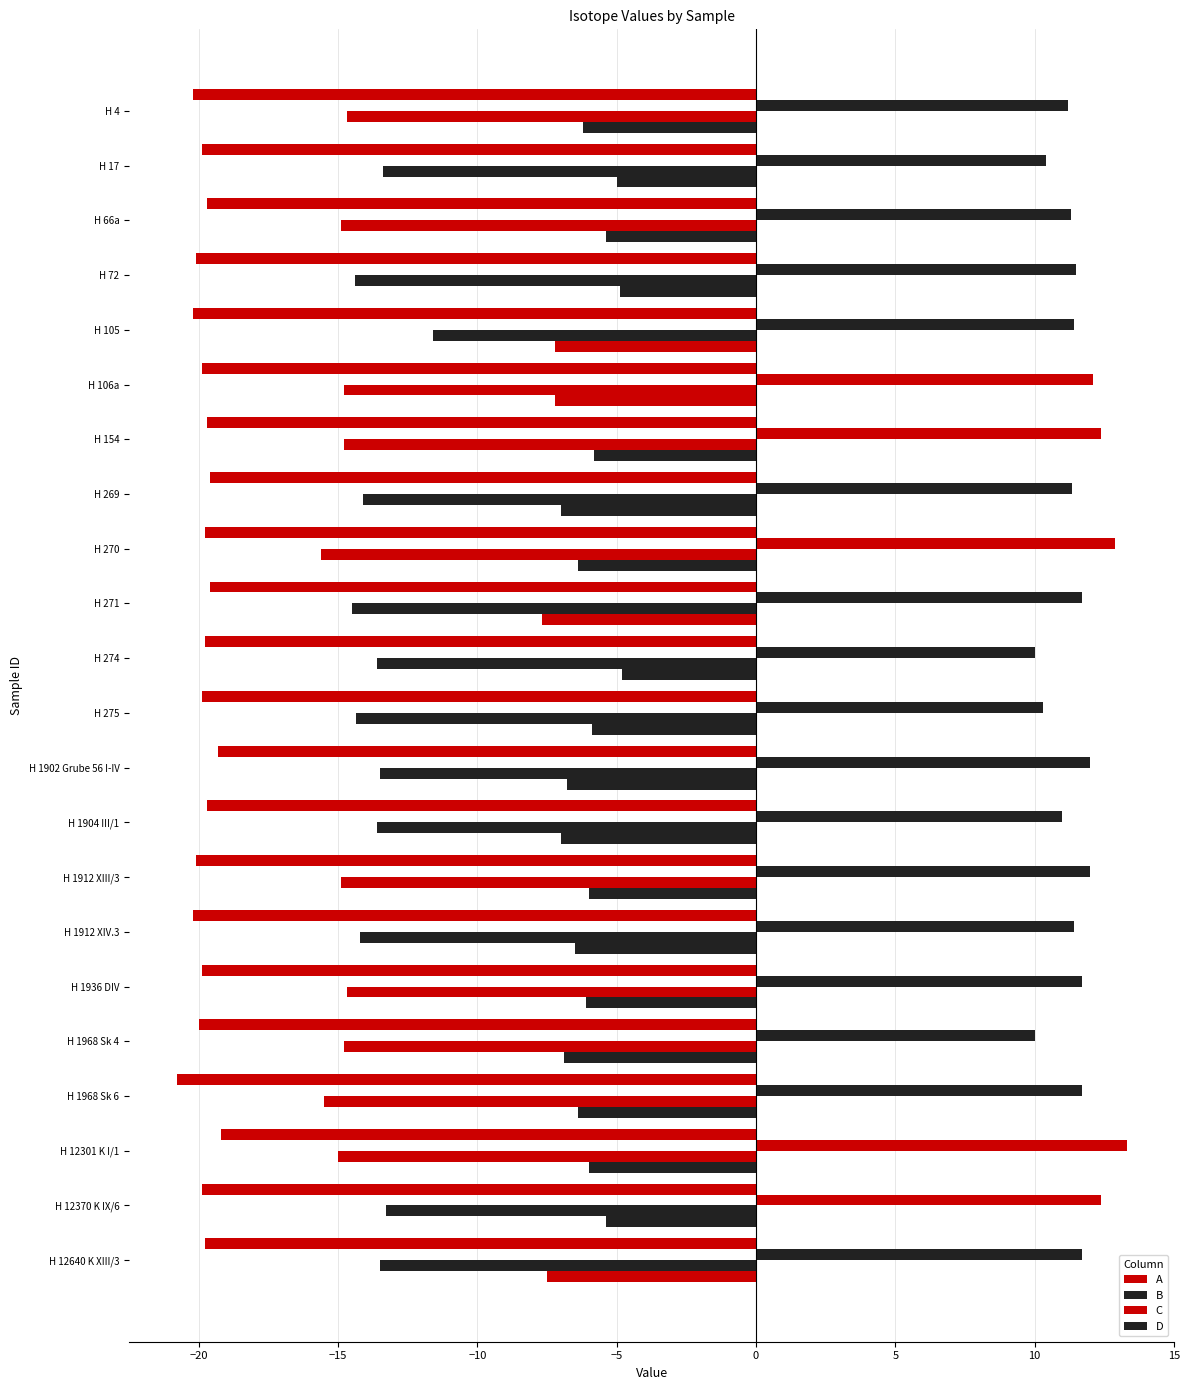

Count the number of data series in this chart.

4